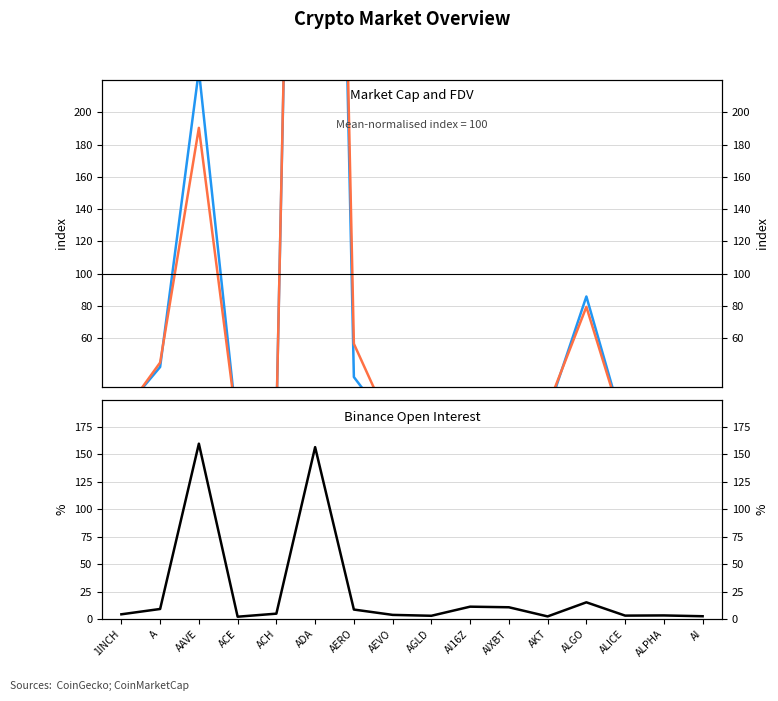

Does the chart display data point markers on the line(s)?

No